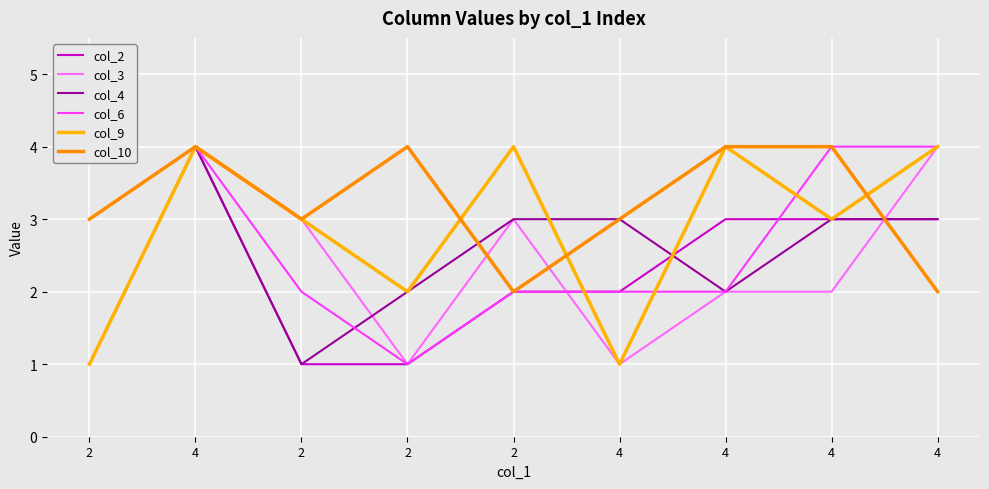

Is this an area chart (filled region under the line)?

No